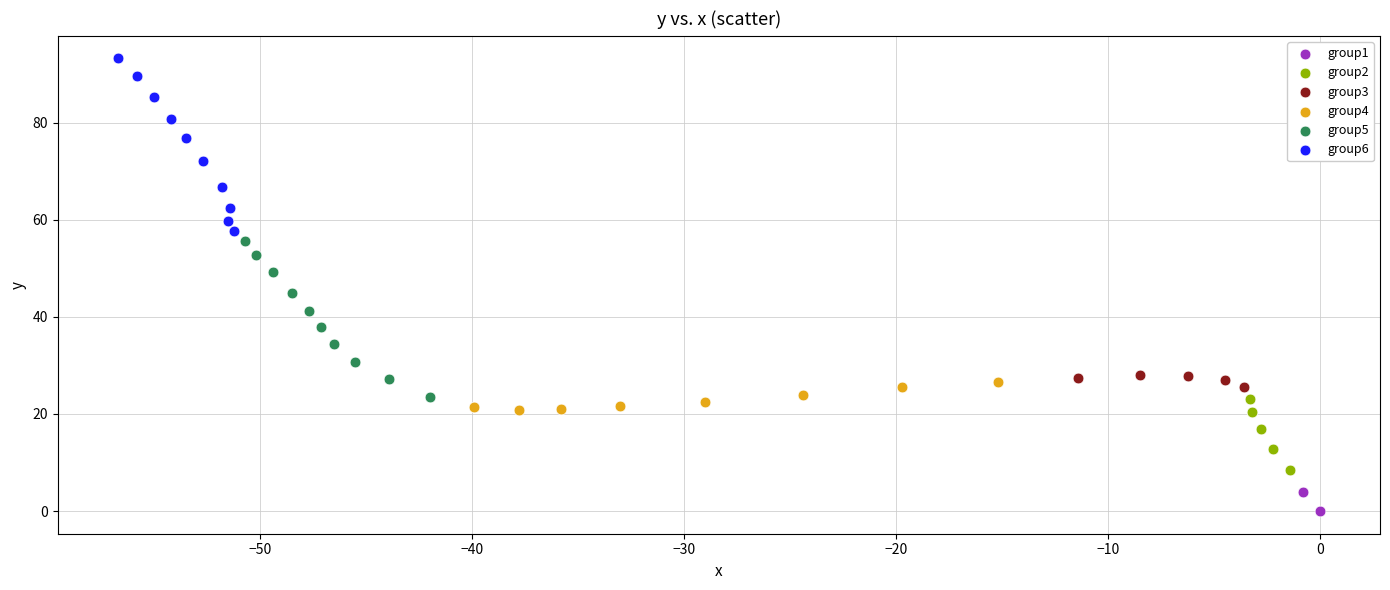

What are all the series names shown in the legend?

group1, group2, group3, group4, group5, group6